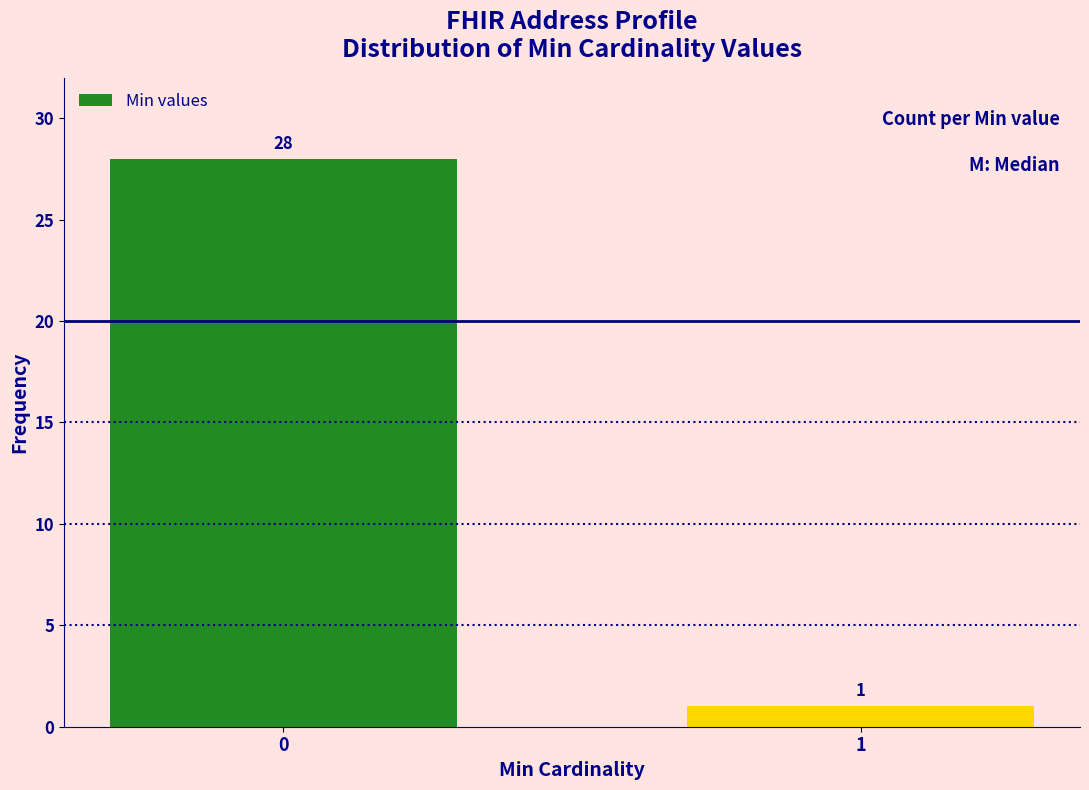

Reading left to right, extract all data points from this chart.

28	1